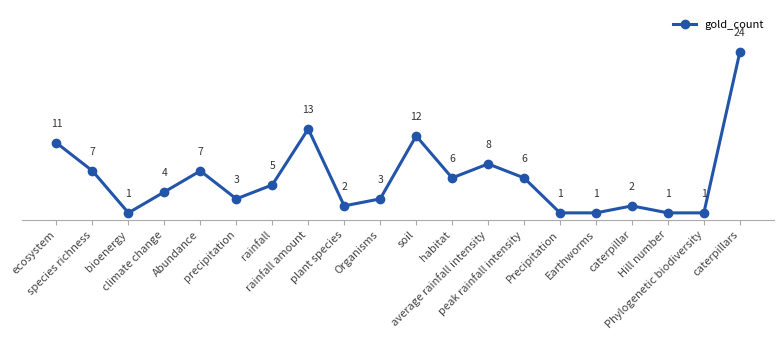

How many interior local peaks (higher than both neighbors) does the data have?

5